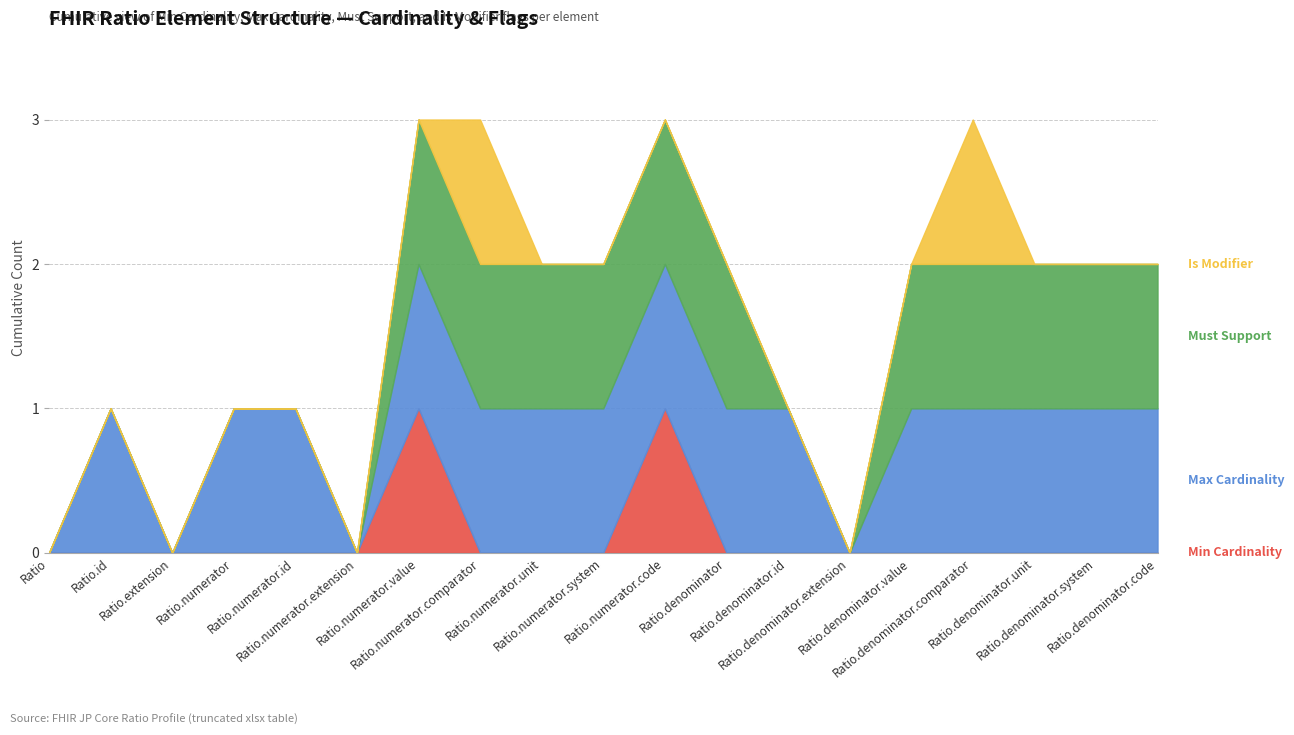

The value of Max Cardinality at Ratio.denominator.system is 1. True or false?

True